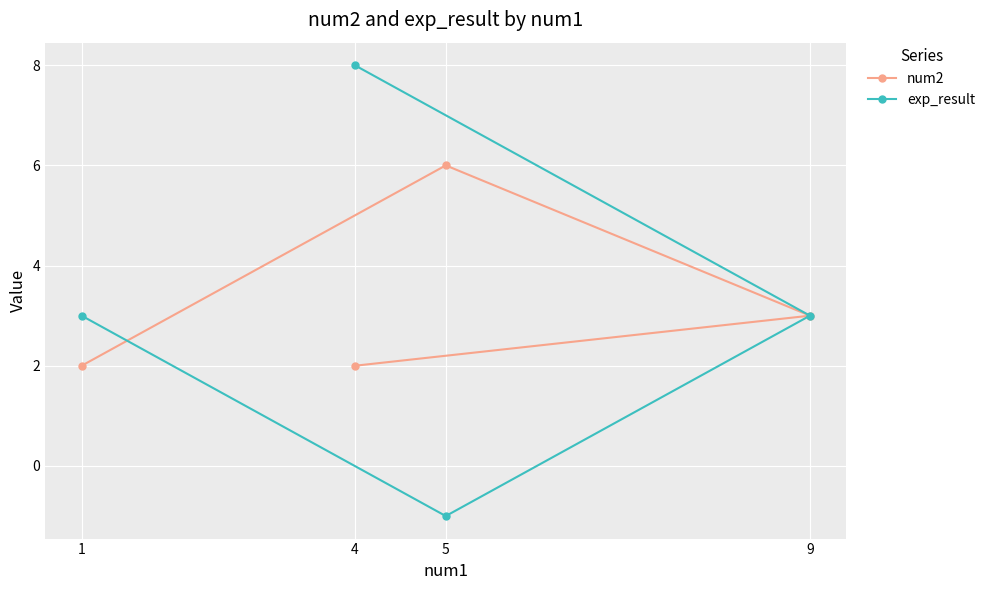

Count the number of data series in this chart.

2